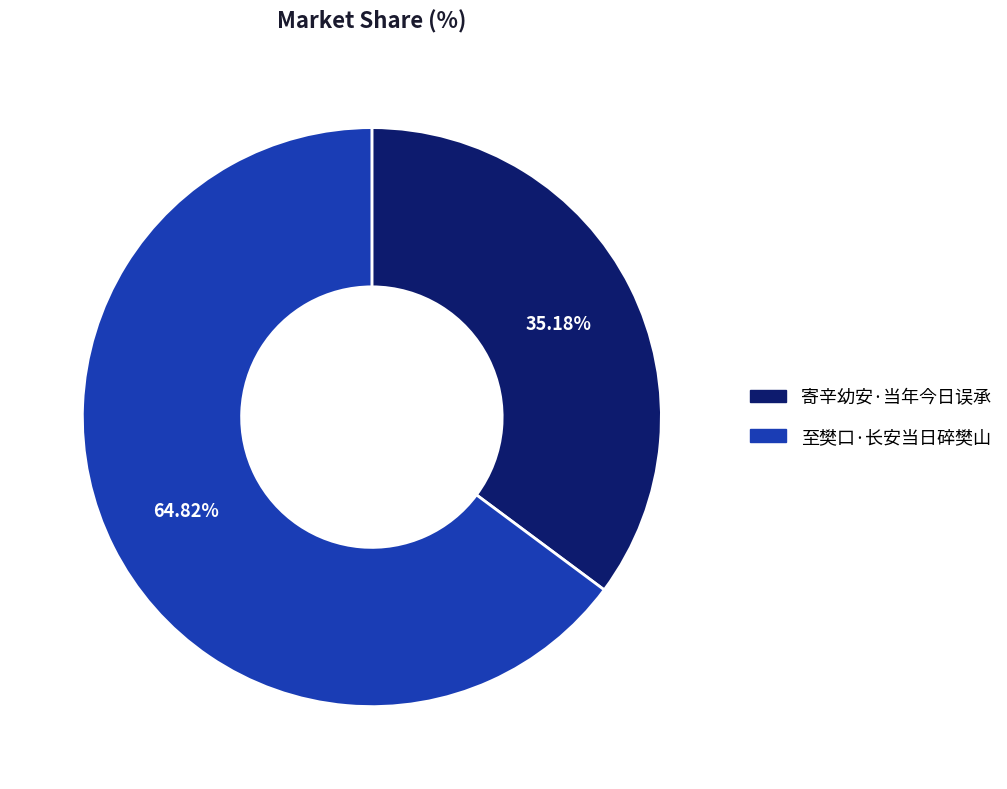

To the nearest percent, what is the difference between the largest and smallest slice percentages?

30%